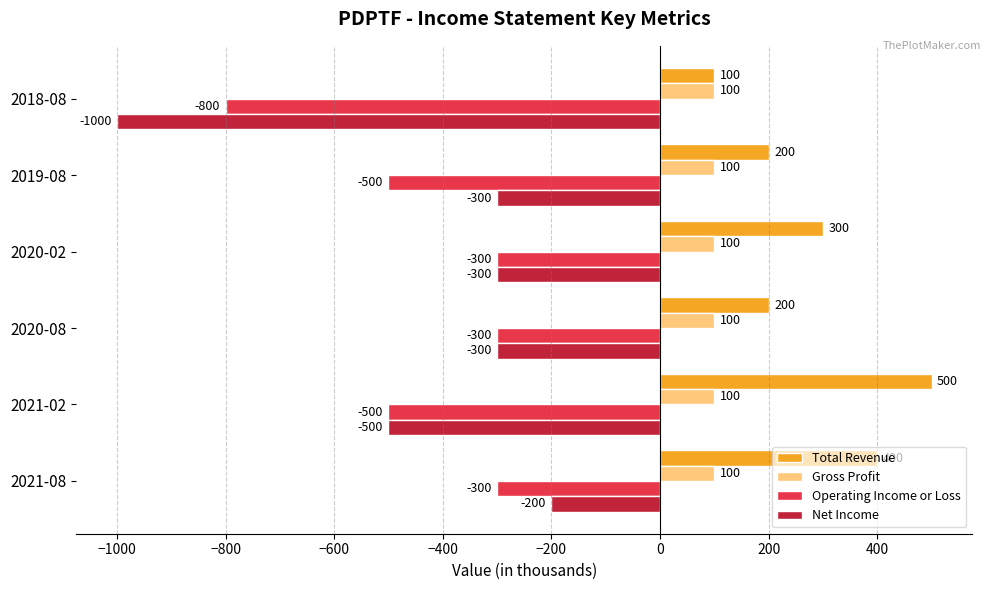

List the series in order of their peak value, lowest first.

Operating Income or Loss, Net Income, Gross Profit, Total Revenue